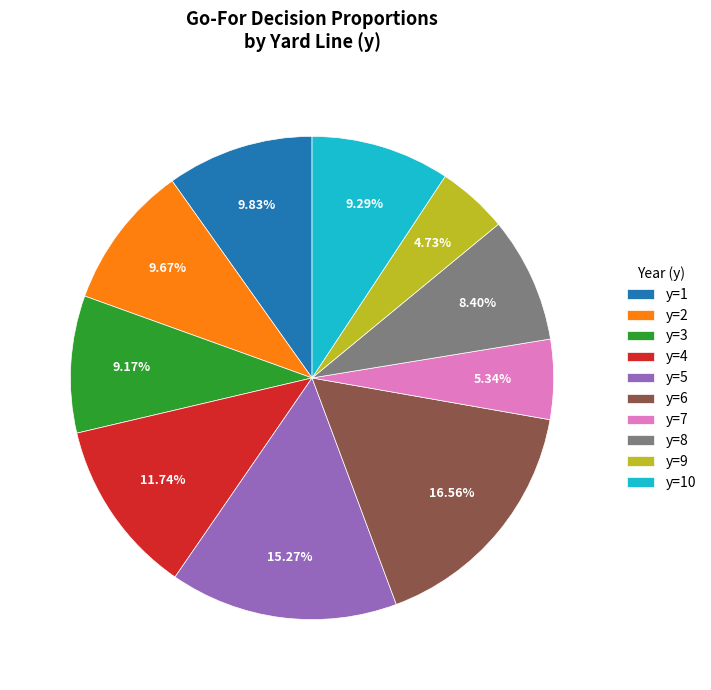

What is the smallest slice in the pie chart?

y=9